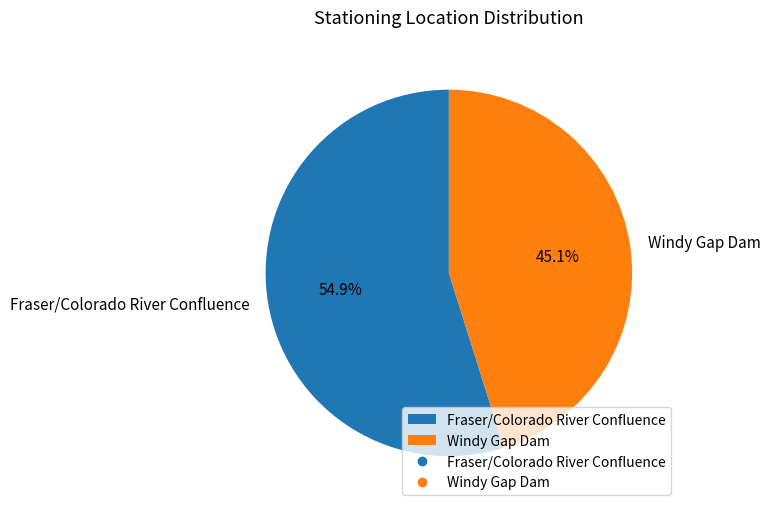

Which slice is the smallest?

Windy Gap Dam